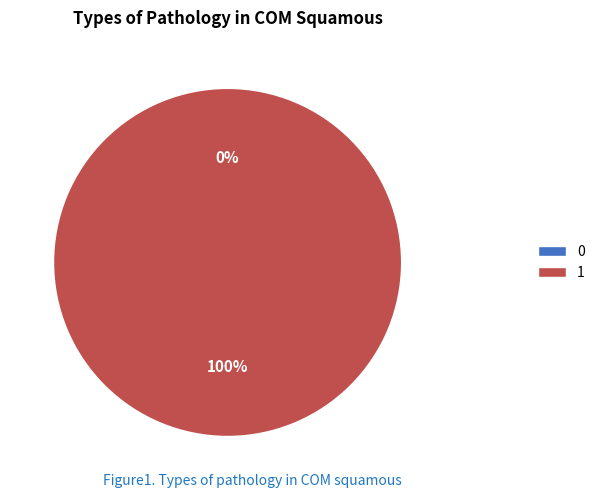

Is 0 the majority of the pie?

No